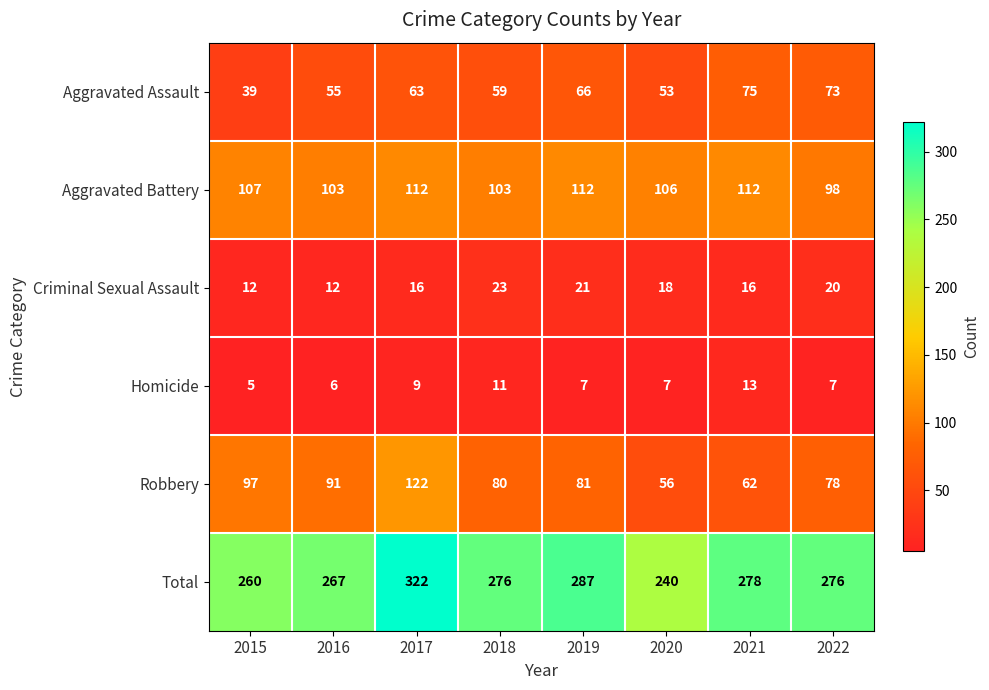

At how many categories does at least one series exceed 63?

8